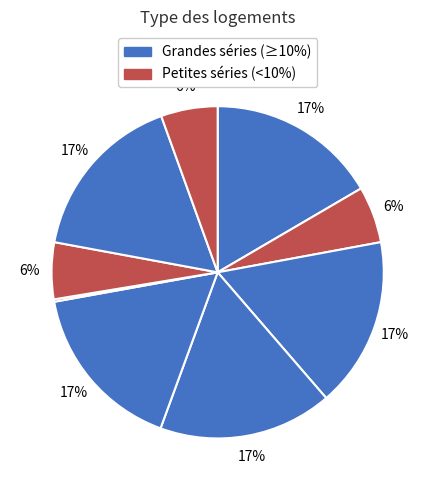

Is there a majority slice in this chart?

No